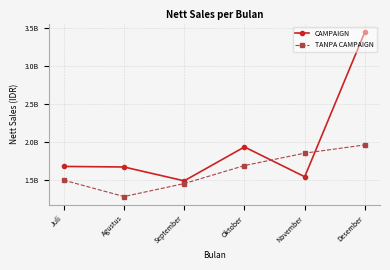

At which category does the chart reach its peak across all series?

Desember